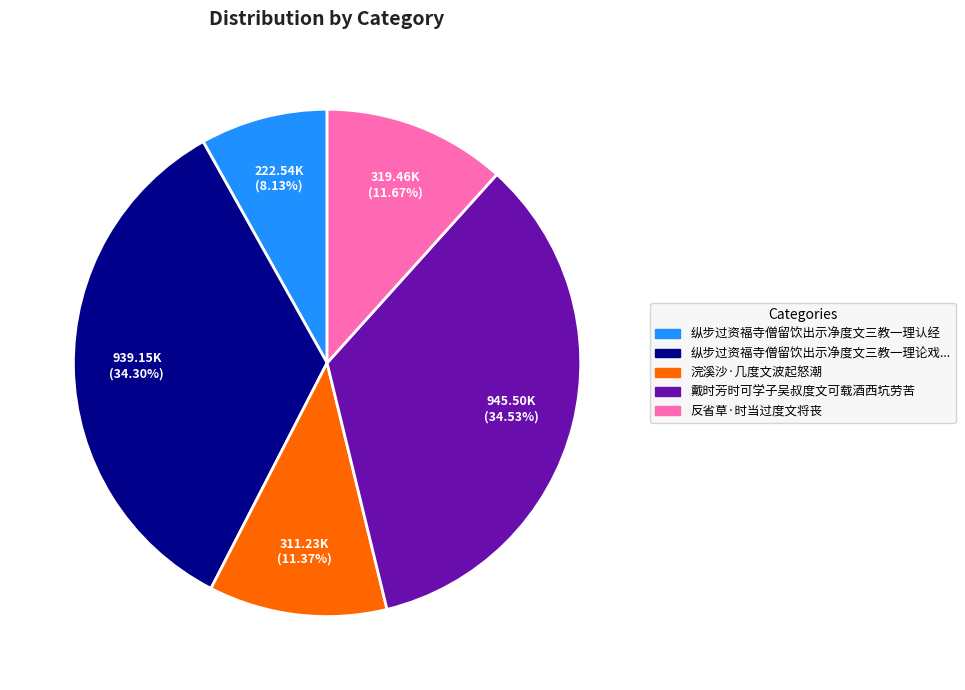

To the nearest percent, what is the difference between the largest and smallest slice percentages?

26%